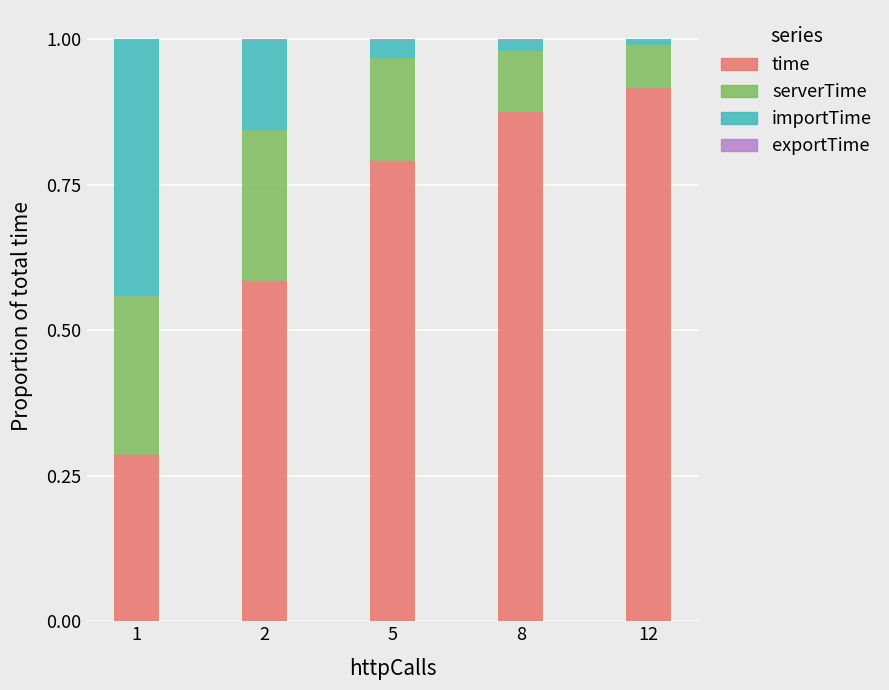

At which label does time reach its peak?

12